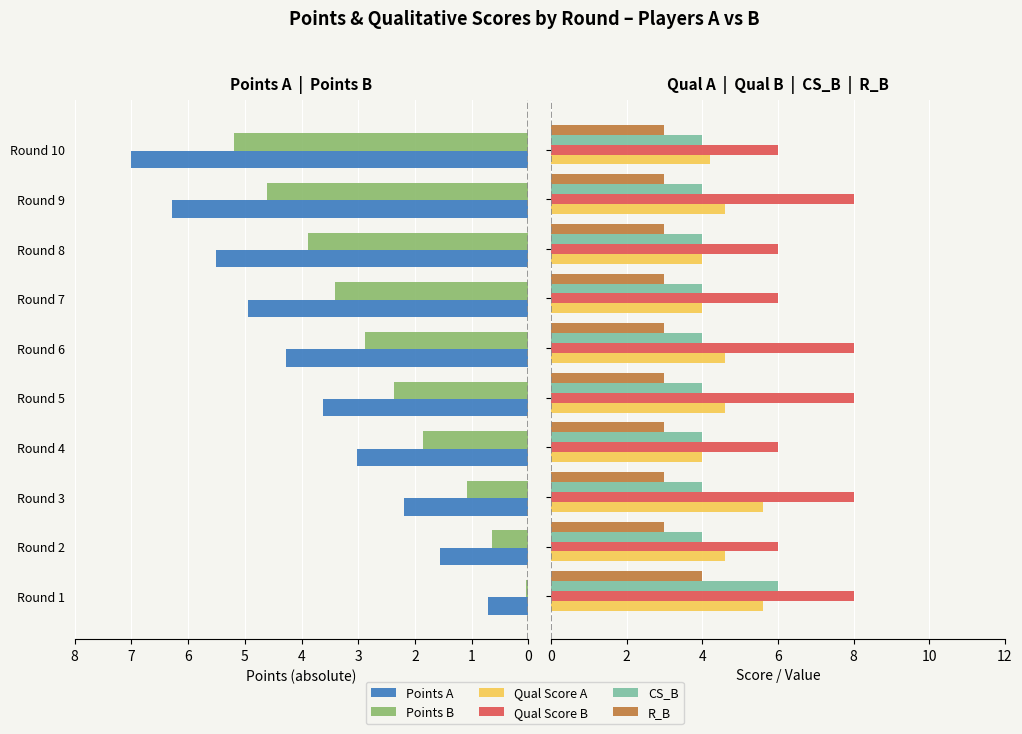

Reading right to left, extract all data points from this chart.

Points A: 7.0	6.3	5.5	4.9	4.3	3.6	3.0	2.2	1.5	0.7
Points B: 5.2	4.6	3.9	3.4	2.9	2.4	1.9	1.1	0.6	0.0
Qual Score A: 4.2	4.6	4.0	4.0	4.6	4.6	4.0	5.6	4.6	5.6
Qual Score B: 6.0	8.0	6.0	6.0	8.0	8.0	6.0	8.0	6.0	8.0
CS_B: 4.0	4.0	4.0	4.0	4.0	4.0	4.0	4.0	4.0	6.0
R_B: 3.0	3.0	3.0	3.0	3.0	3.0	3.0	3.0	3.0	4.0